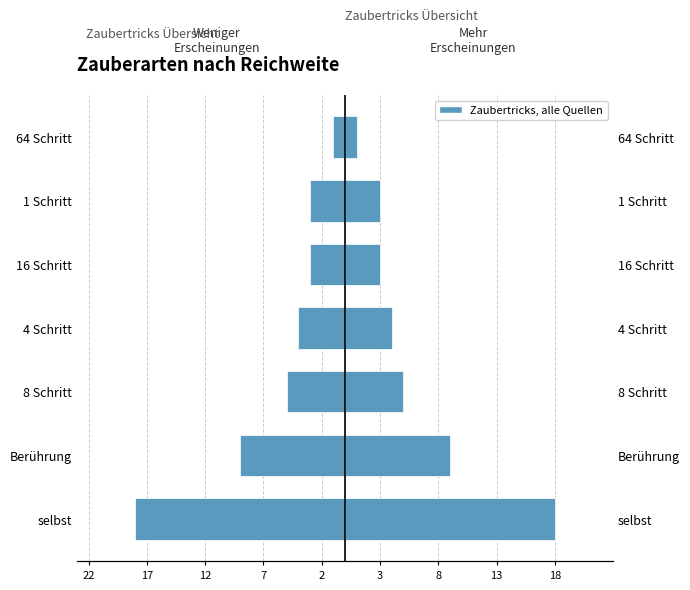

What is the minimum value for Häufigkeit (rechts)?

1